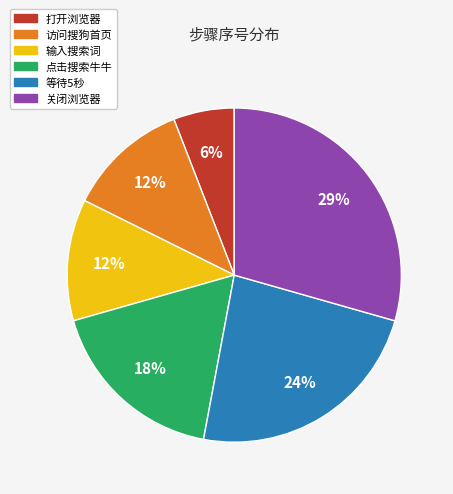

Which category has the biggest portion of the pie?

关闭浏览器